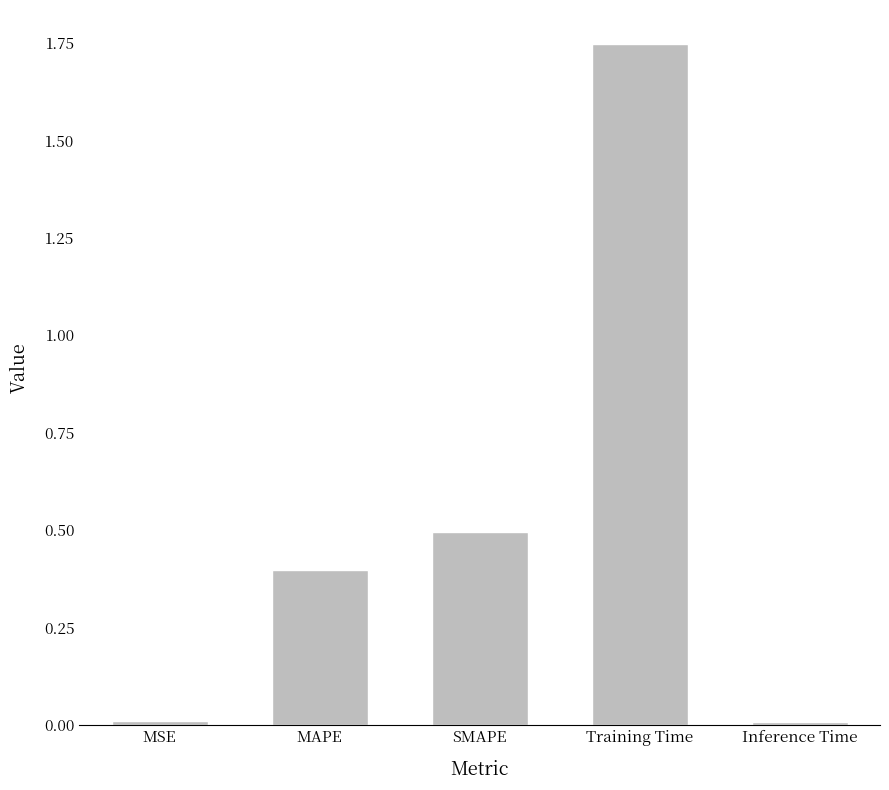

Is it true that the value at SMAPE is 0.2?

False